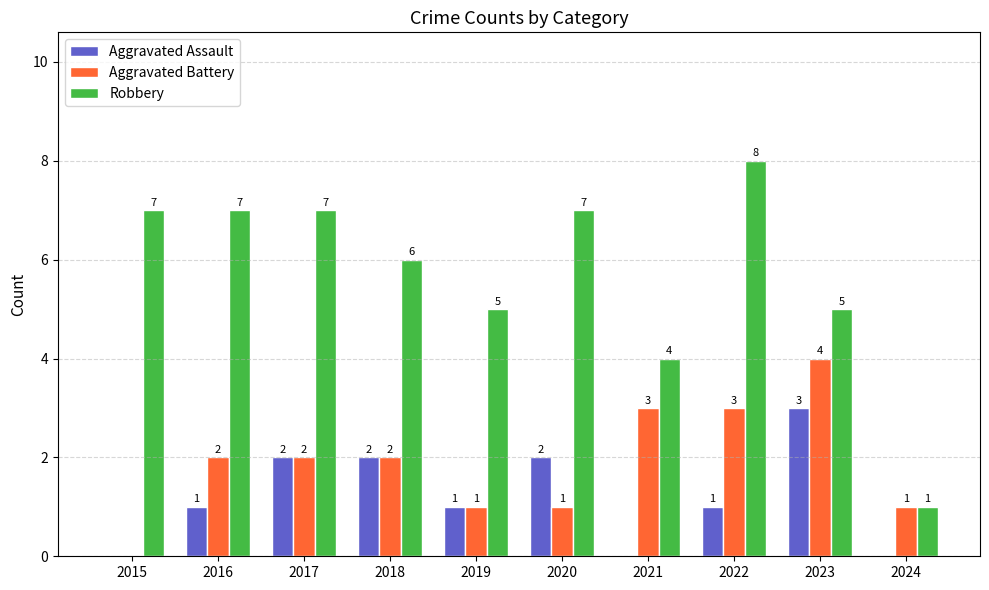

Are the bars grouped side by side (vs. stacked)?

Yes